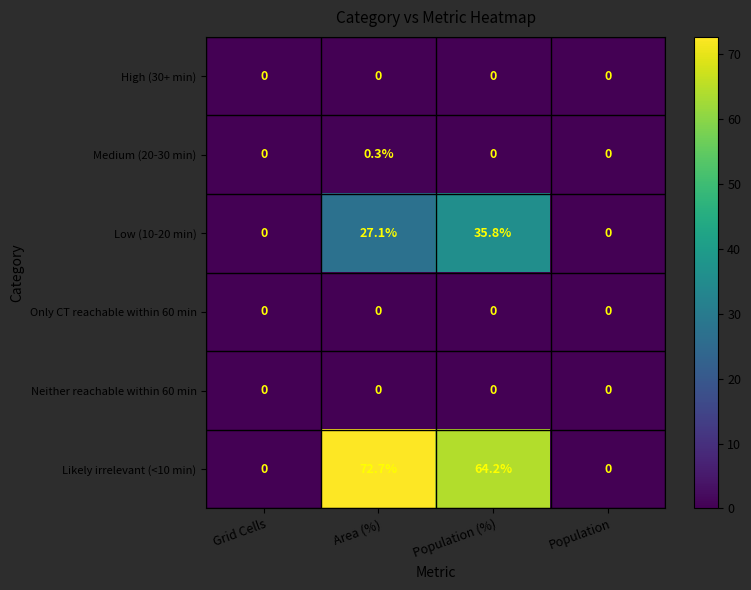

The value of Likely irrelevant (<10 min) at Grid Cells is 0.0. True or false?

True